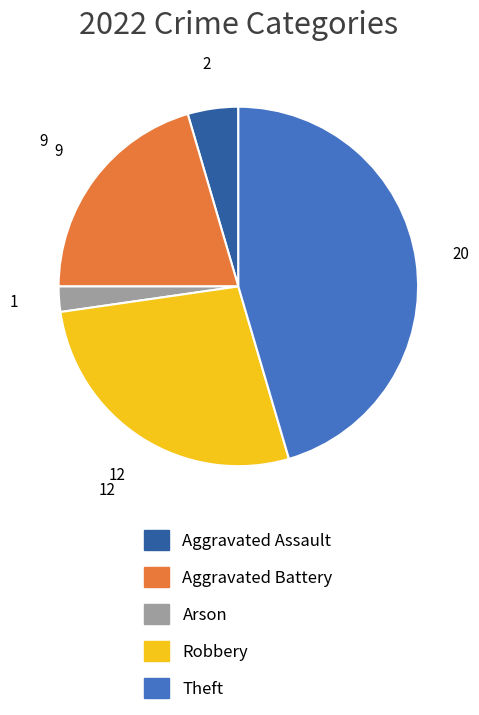

Which category has the smallest portion of the pie?

Arson